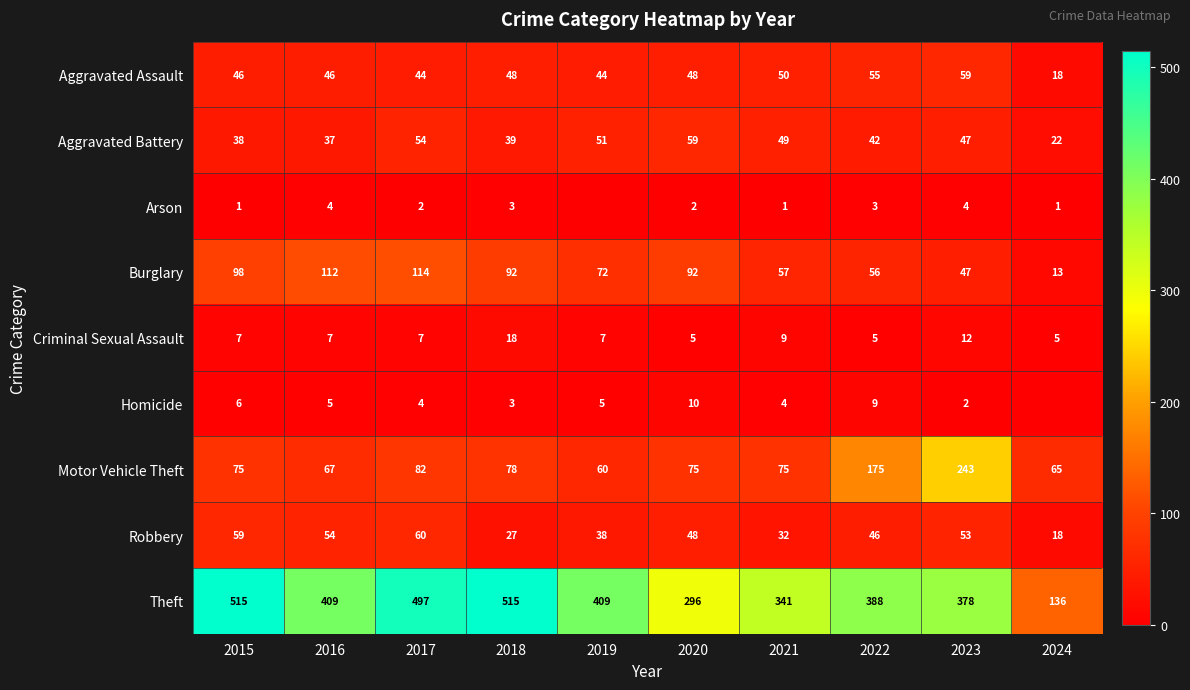

At which label does Theft reach its minimum?

2024